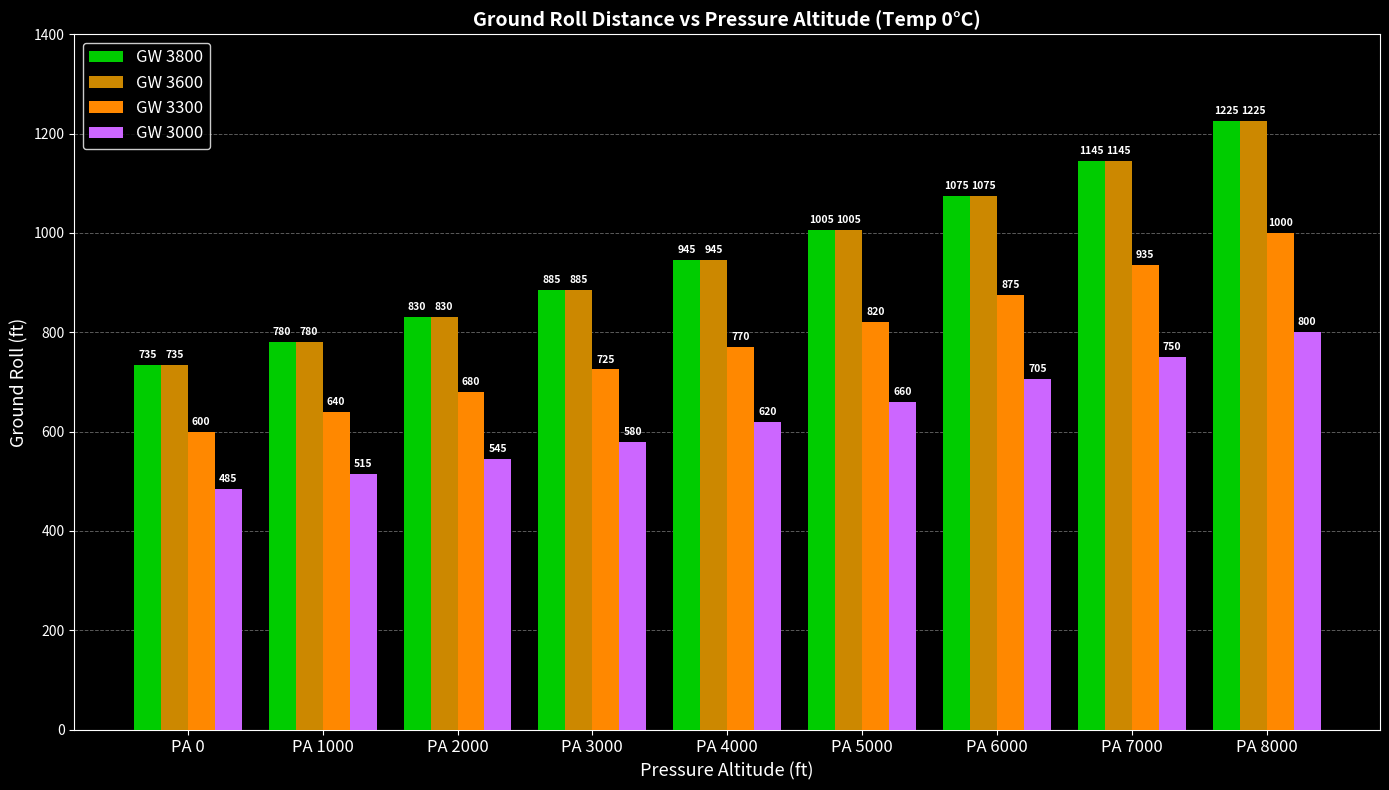

Count the number of data series in this chart.

4